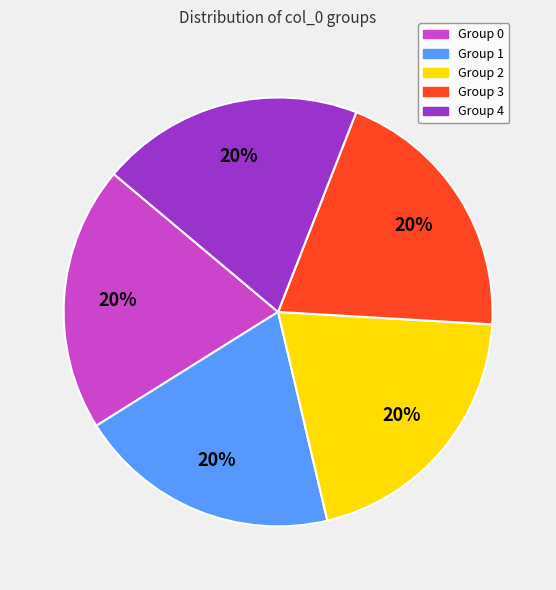

To the nearest percent, what is the average slice percentage?

20%